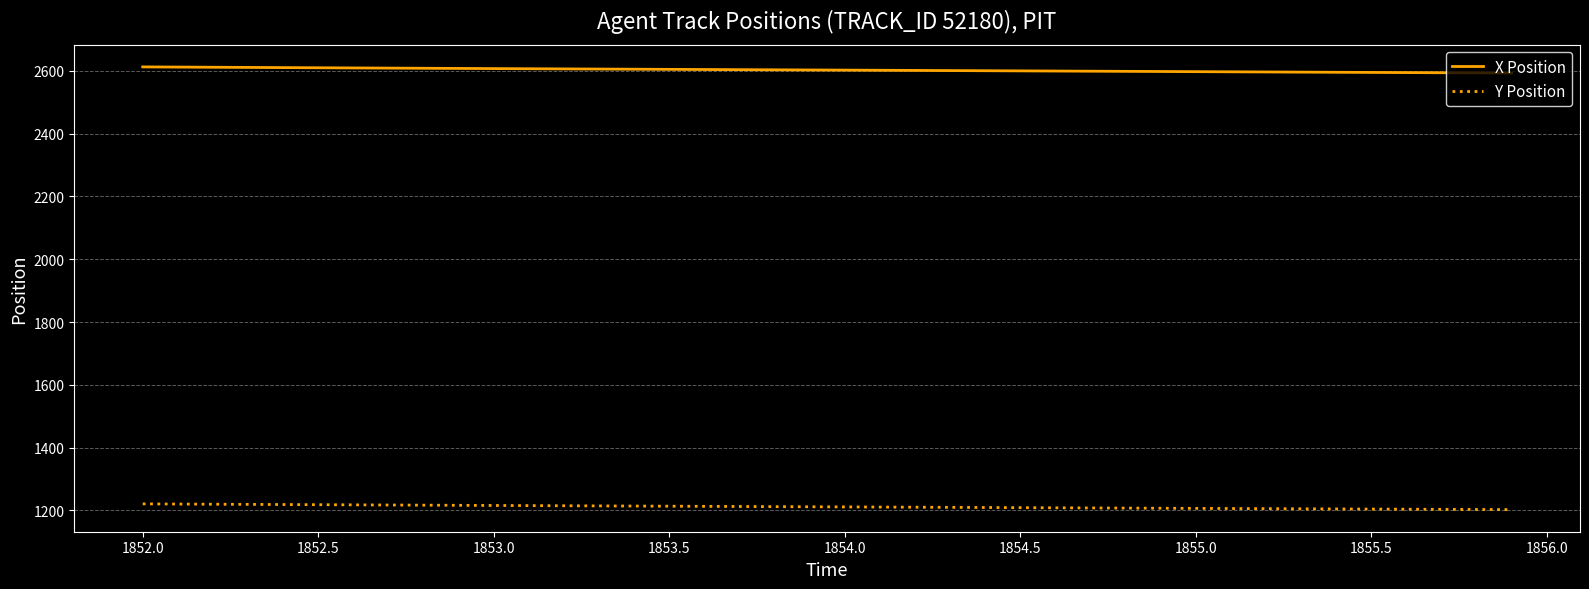

True or false: X Position and Y Position intersect in this chart.

False